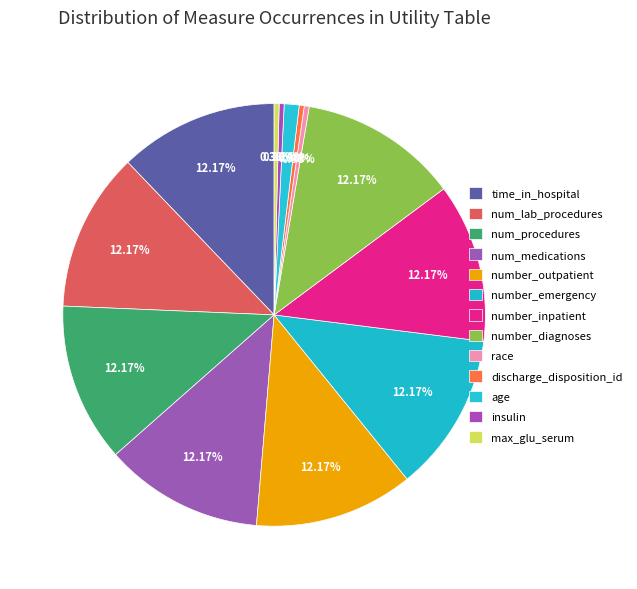

What portion of the pie excludes number_diagnoses?

87.8%